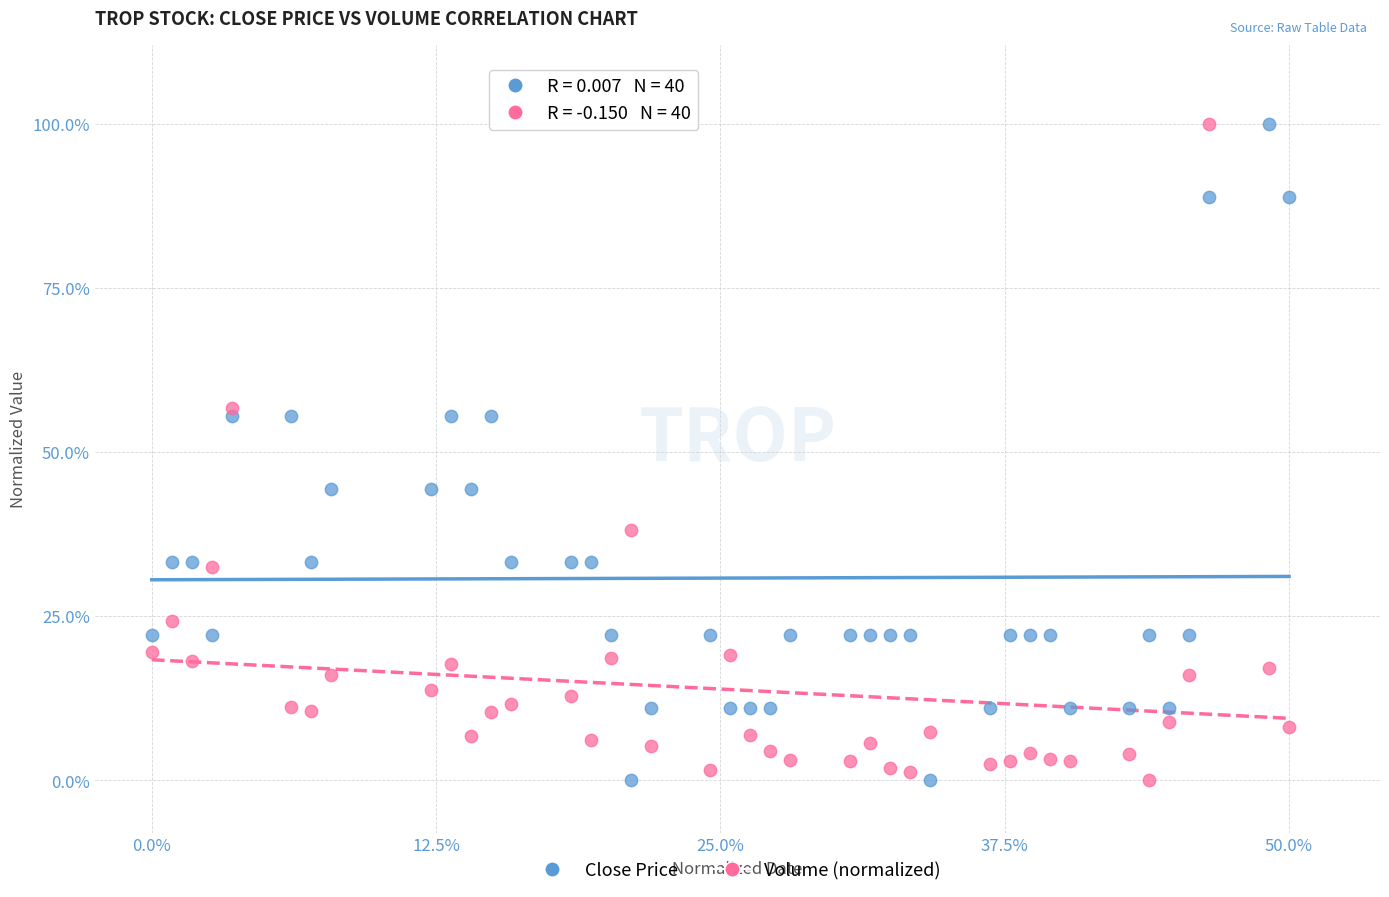

What are all the series names shown in the legend?

Close Price, Volume (normalized)